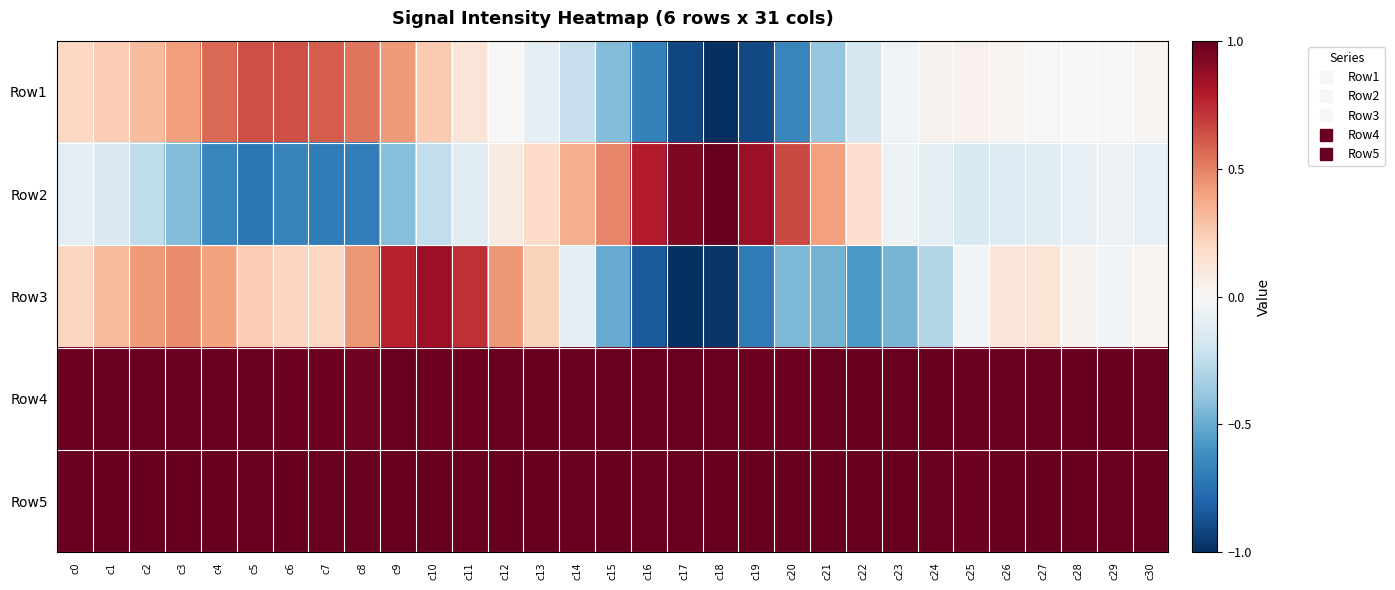

Which category has the highest value across all series?

c18